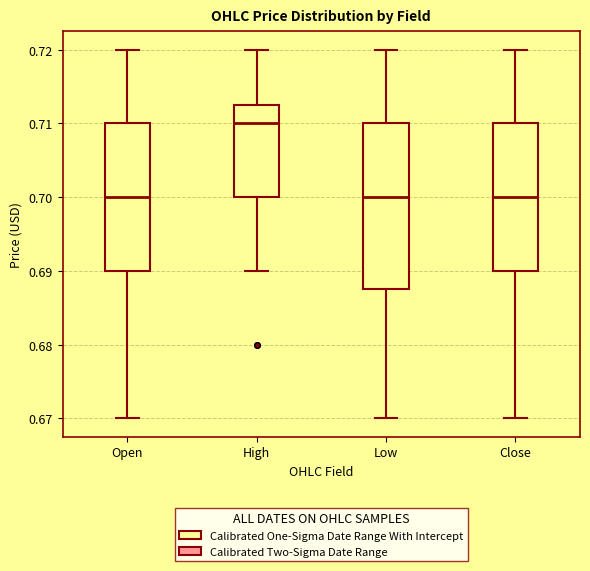

Reading left to right, read every box against the y-axis: the position of its median line, the range the box covers, and the ends of its whiskers. The values are not printed on the chart, so give them approximately, as read against the axis.

Open: median 0.700, box 0.690 to 0.710, whiskers 0.670 to 0.720
High: median 0.710, box 0.700 to 0.712, whiskers 0.690 to 0.720
Low: median 0.700, box 0.688 to 0.710, whiskers 0.670 to 0.720
Close: median 0.700, box 0.690 to 0.710, whiskers 0.670 to 0.720